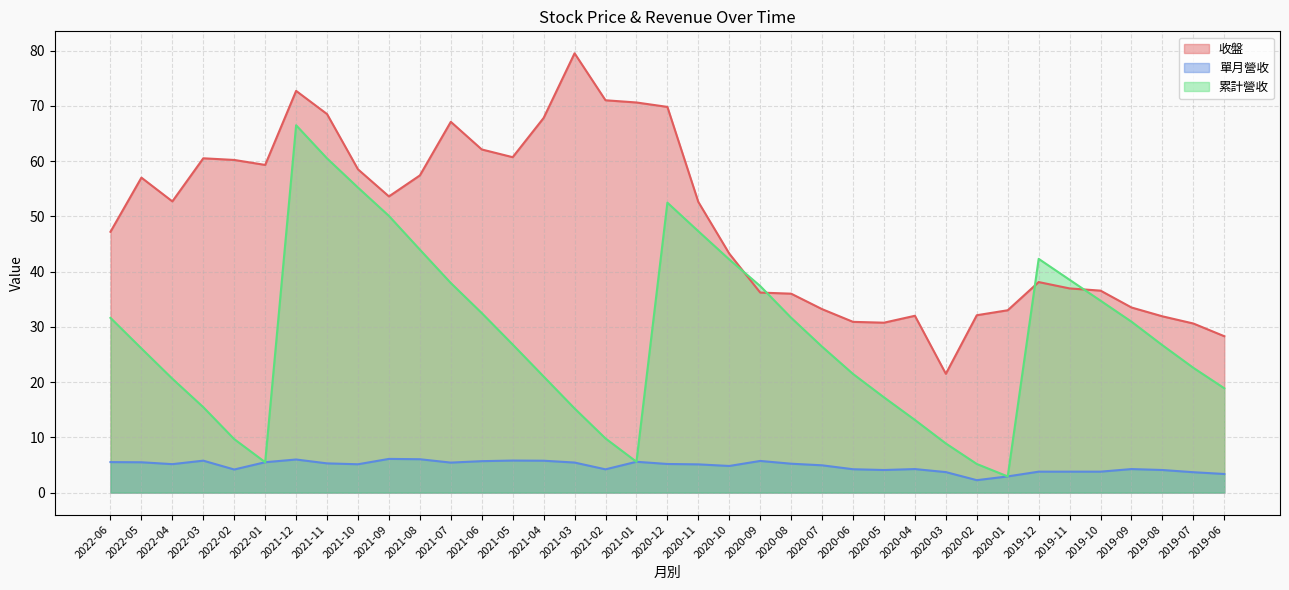

Rank the categories by 收盤 value from lowest to highest.

2020-03, 2019-06, 2019-07, 2020-05, 2020-06, 2019-08, 2020-04, 2020-02, 2020-01, 2020-07, 2019-09, 2020-08, 2020-09, 2019-10, 2019-11, 2019-12, 2020-10, 2022-06, 2020-11, 2022-04, 2021-09, 2022-05, 2021-08, 2021-10, 2022-01, 2022-02, 2022-03, 2021-05, 2021-06, 2021-07, 2021-04, 2021-11, 2020-12, 2021-01, 2021-02, 2021-12, 2021-03